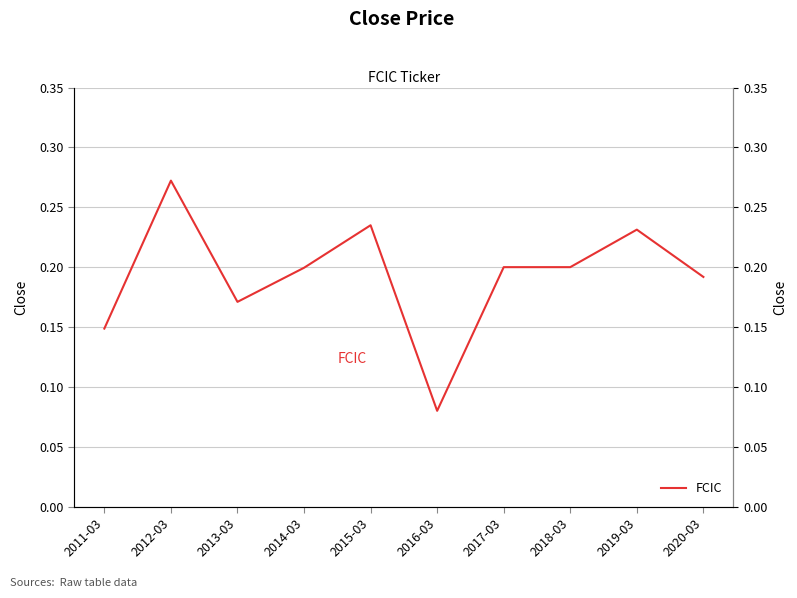

Which has a higher value, 2015-03 or 2018-03?

2015-03